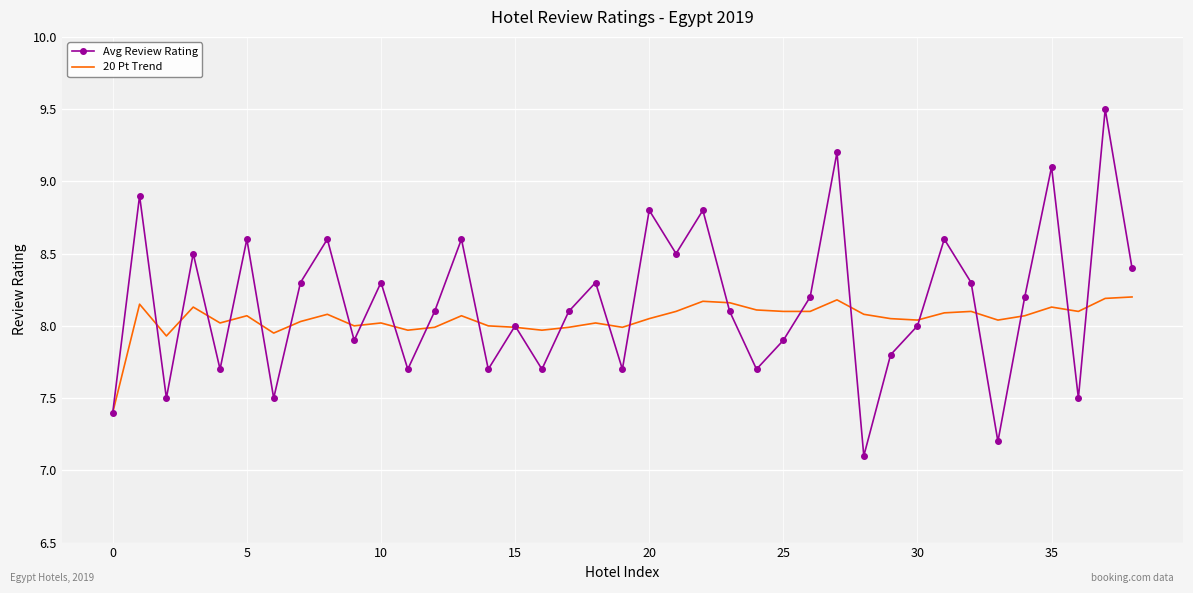

Count the number of categories in the chart.

39